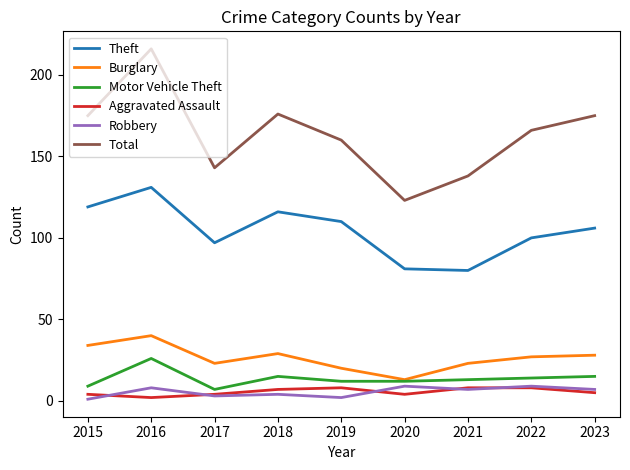

True or false: Motor Vehicle Theft has a value of 8 at 2016.

False